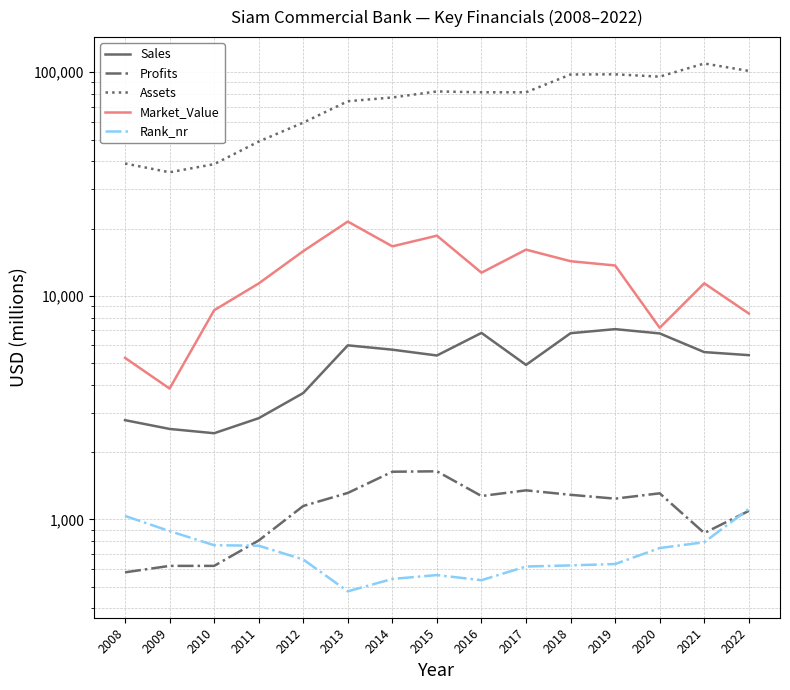

How many data points does each series have?

15